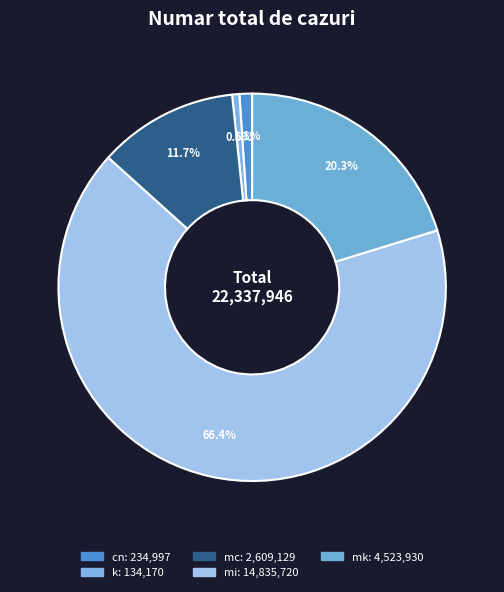

What is the smallest slice in the pie chart?

k